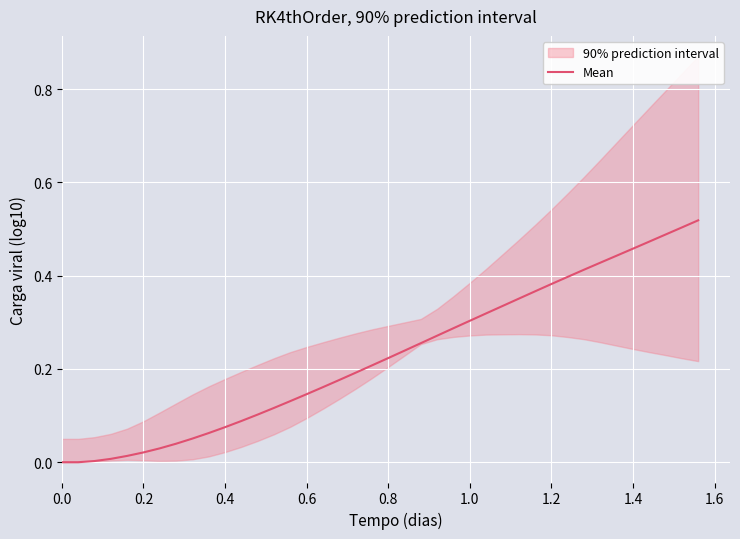

What is the difference between the maximum and minimum values?

0.5